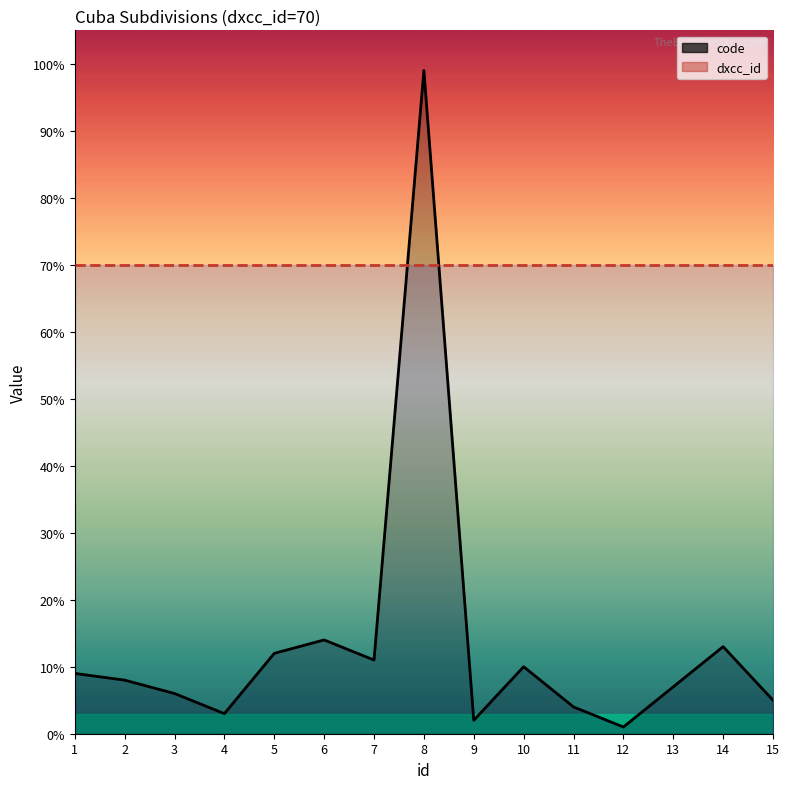

How many lines are shown in the chart?

1